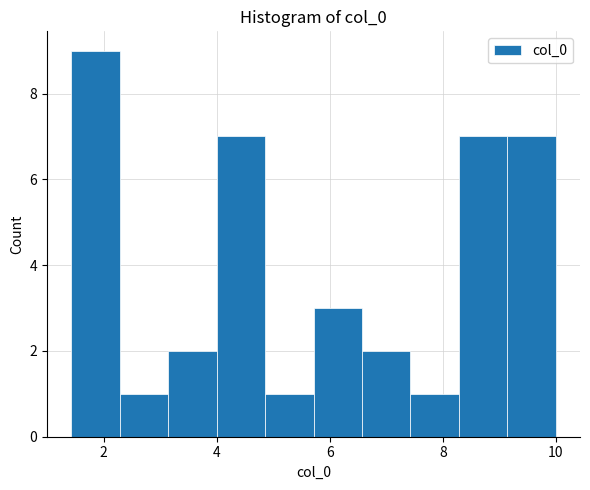

Reading left to right, list every bar in this chart as the range it spans on the x-axis followed by its height. Neither the bar edges nor the heights are printed on the chart, so give them approximately, as read against the axes.

1.4 to 2.2: 9
2.2 to 3.2: 1
3.2 to 4.0: 2
4.0 to 4.8: 7
4.8 to 5.8: 1
5.8 to 6.6: 3
6.6 to 7.4: 2
7.4 to 8.2: 1
8.2 to 9.2: 7
9.2 to 10.0: 7